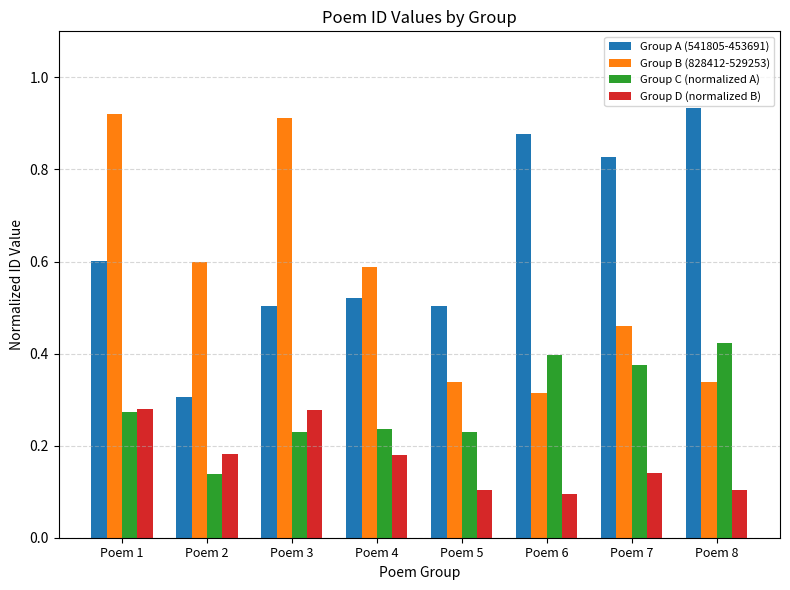

Count the Group A (541805-453691) values in the range 0 to 1.

8